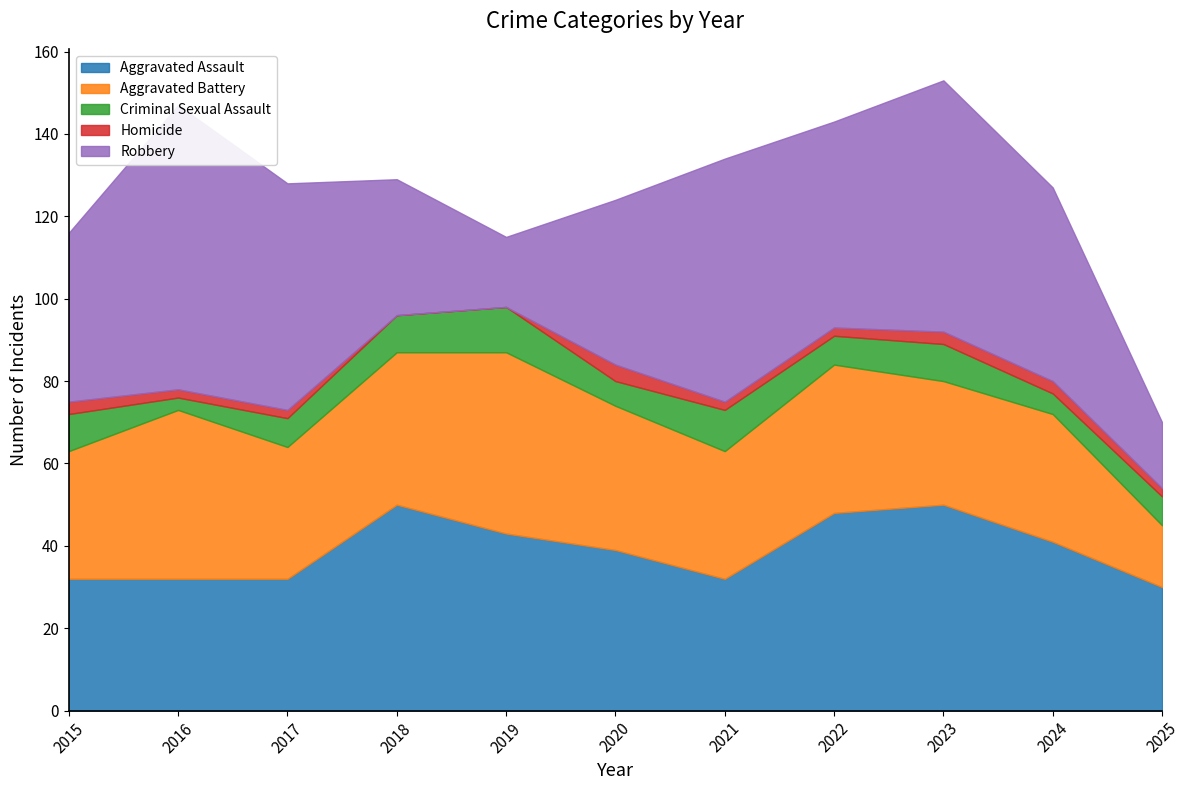

Which series has the largest total across all categories?

Robbery